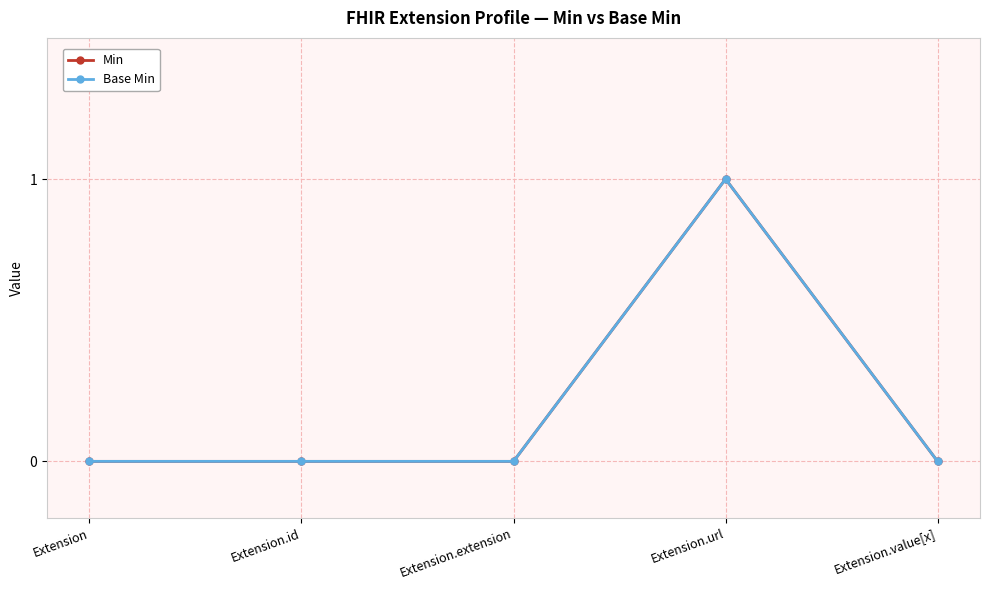

The Base Min series shows 0 at Extension.id. True or false?

True